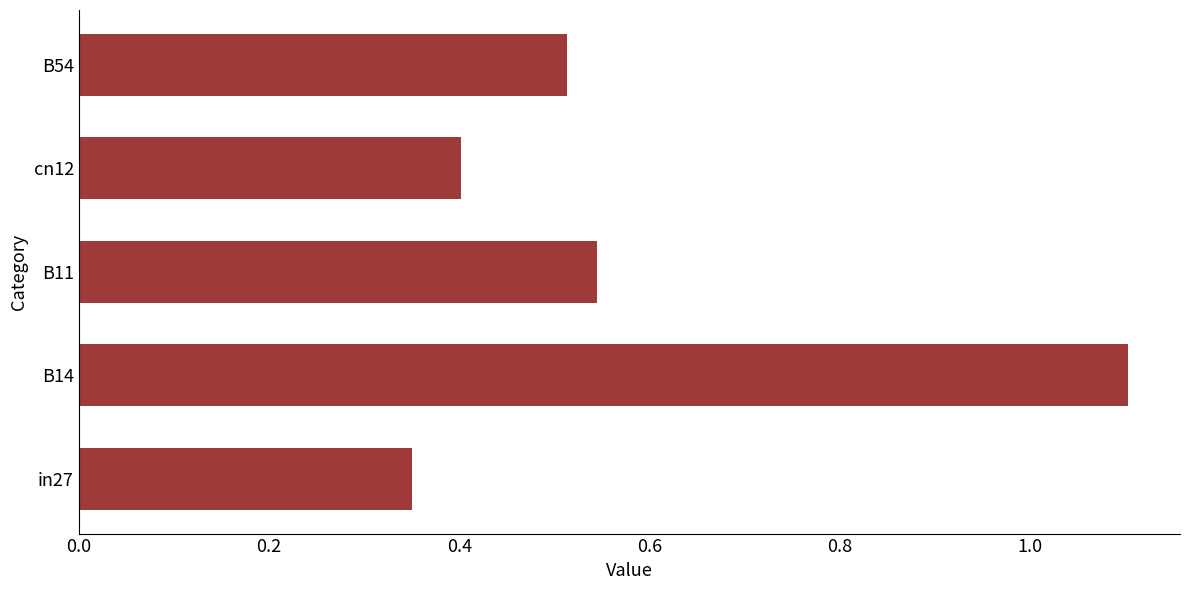

Count the number of categories in the chart.

5